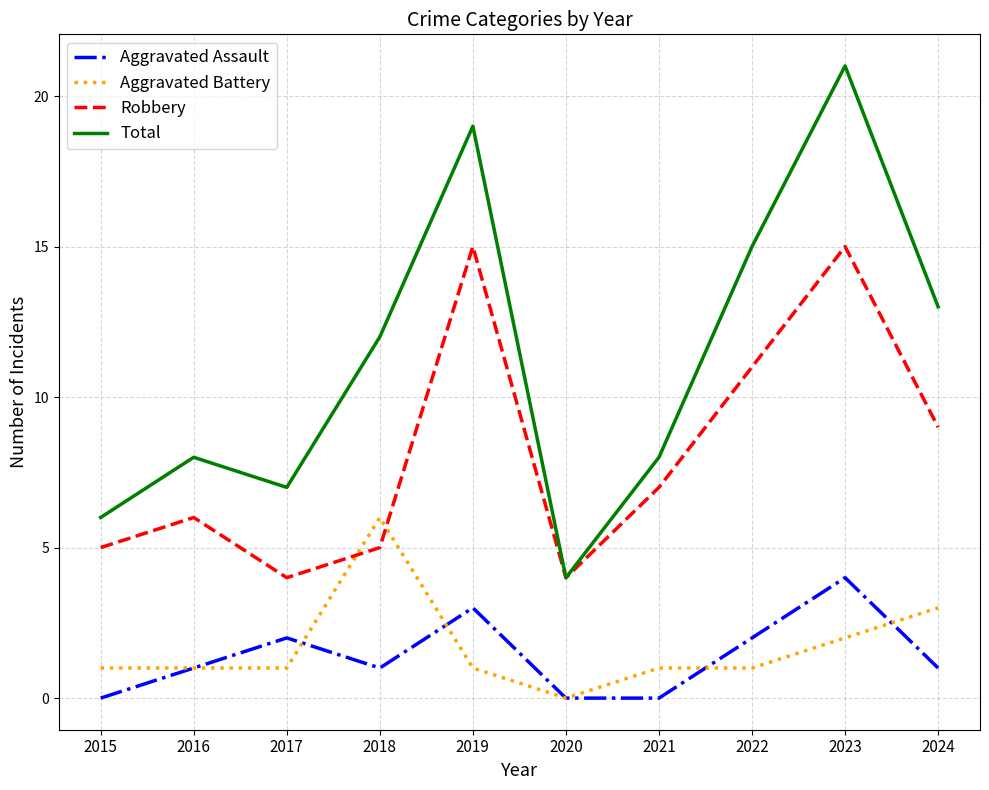

Is it true that Aggravated Assault equals 1 at 2024?

True